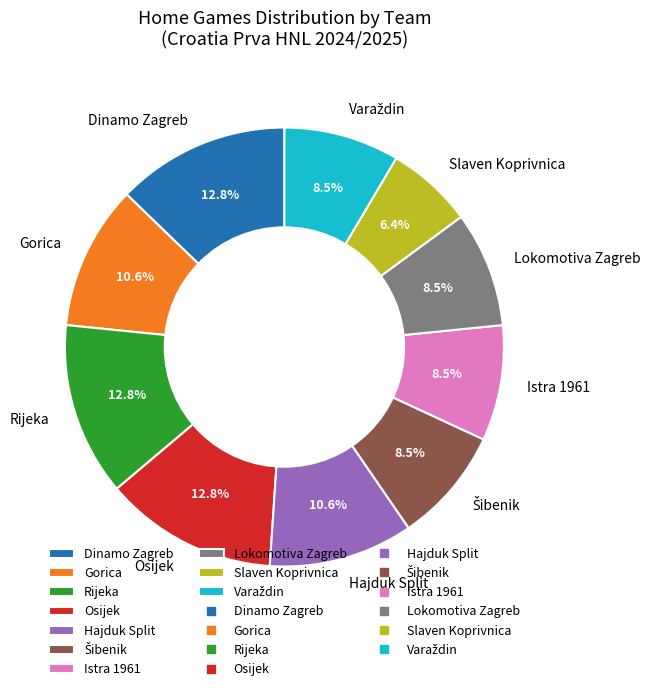

The Gorica slice represents 11% of the pie. True or false?

True